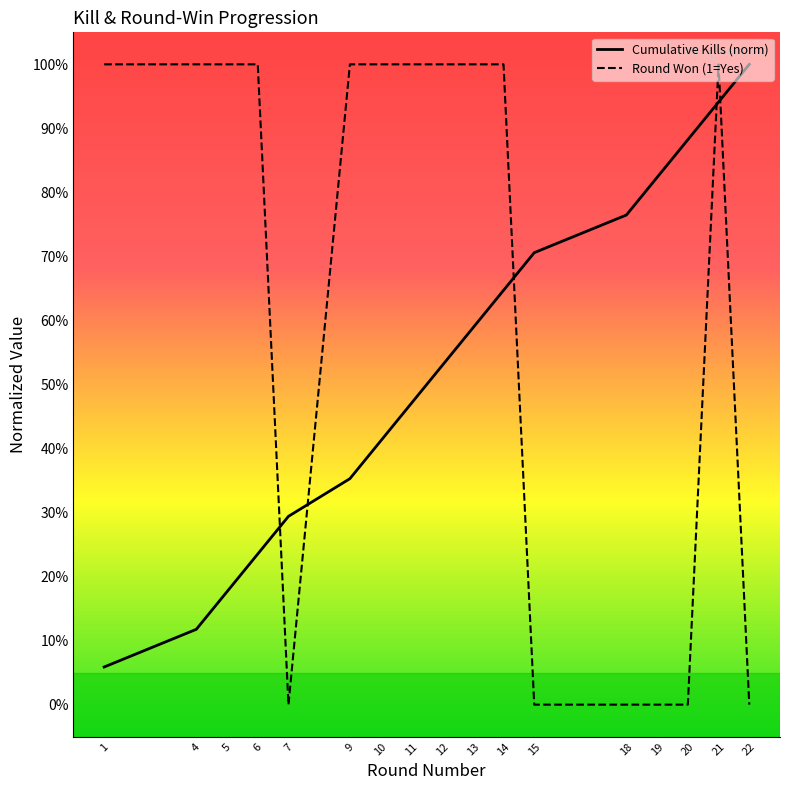

At which category does the chart reach its minimum across all series?

7